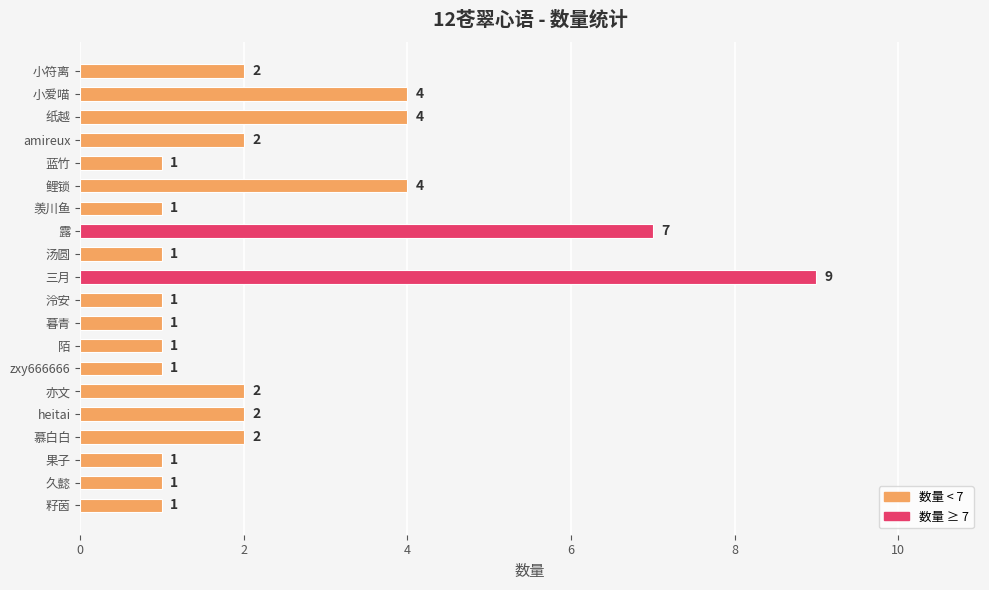

Between amireux and 久懿, which is larger?

amireux